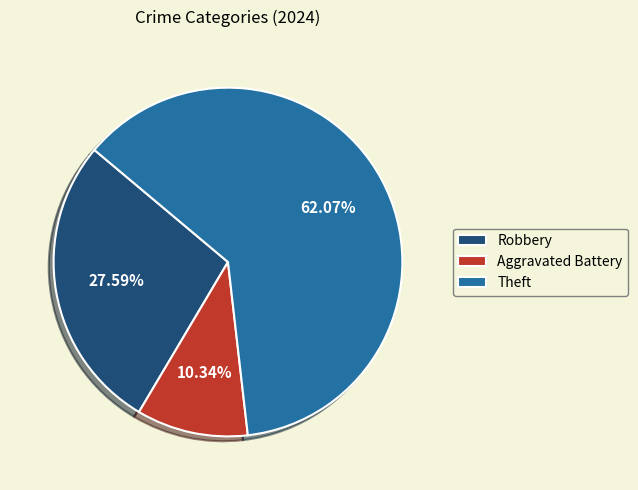

Count the number of slices in the pie.

3